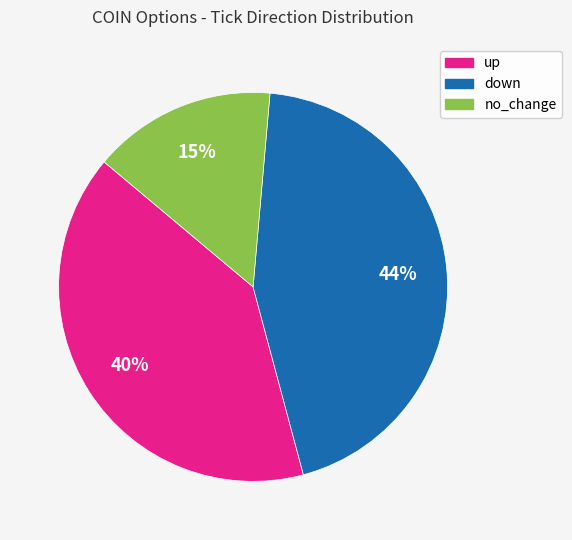

Rank the categories by value from highest to lowest.

down, up, no_change